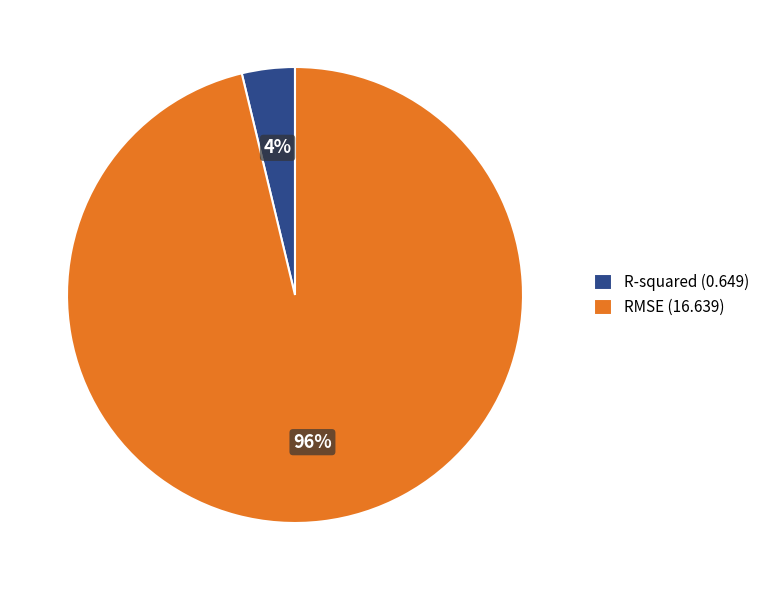

Is R-squared the majority of the pie?

No